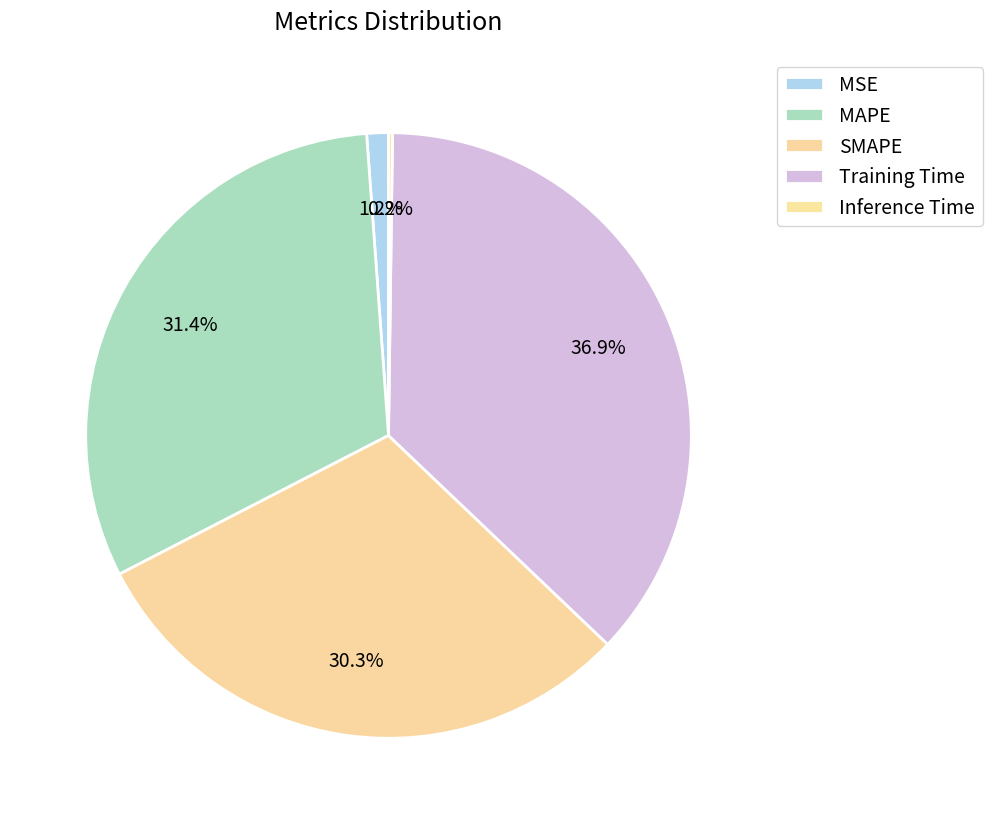

Which has a higher value, SMAPE or Inference Time?

SMAPE